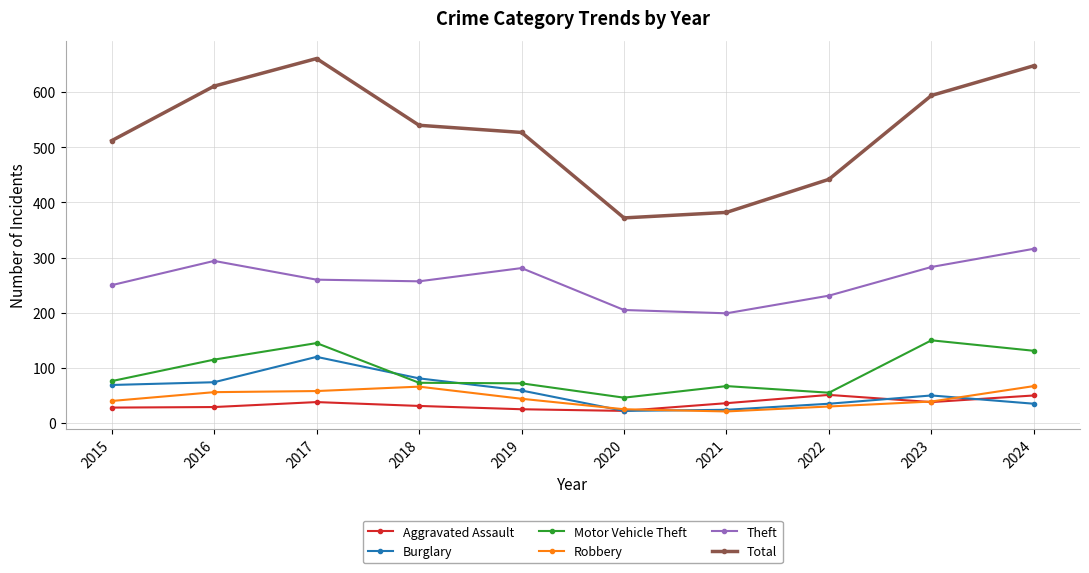

Which series has the widest spread of values?

Total